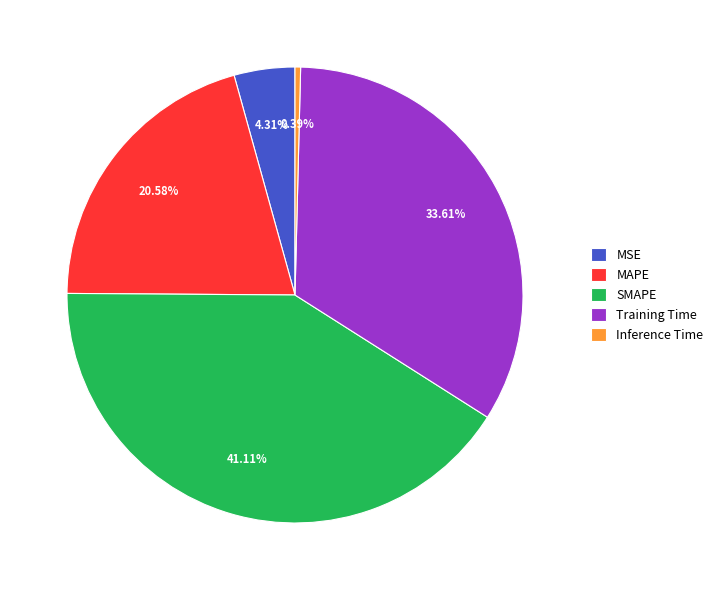

What percentage is the MSE slice, to the nearest percent?

4%